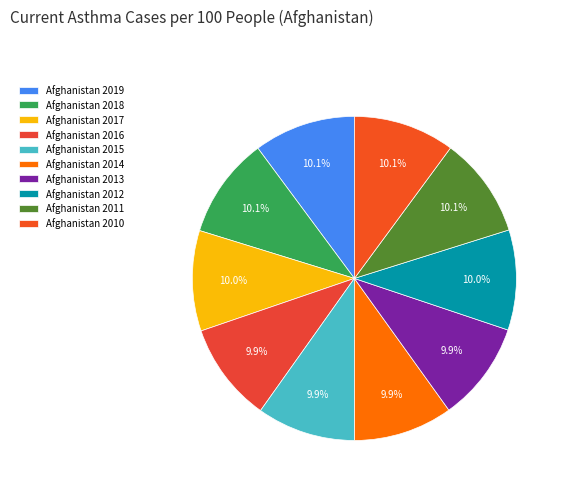

To the nearest percent, what percentage of the pie is Afghanistan 2010?

10%